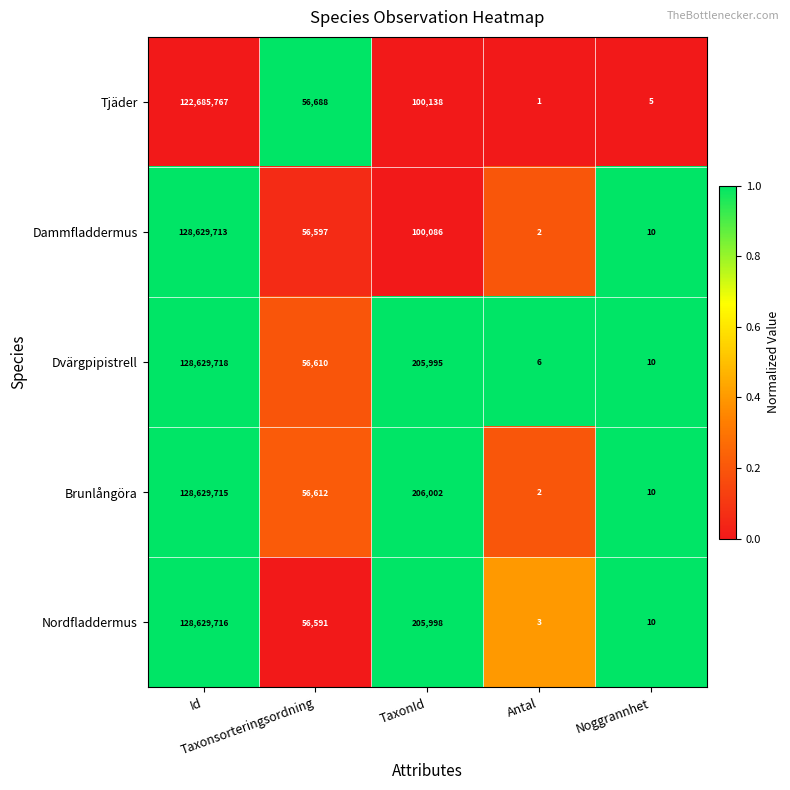

What is the sum of all Tjäder values?

122842599